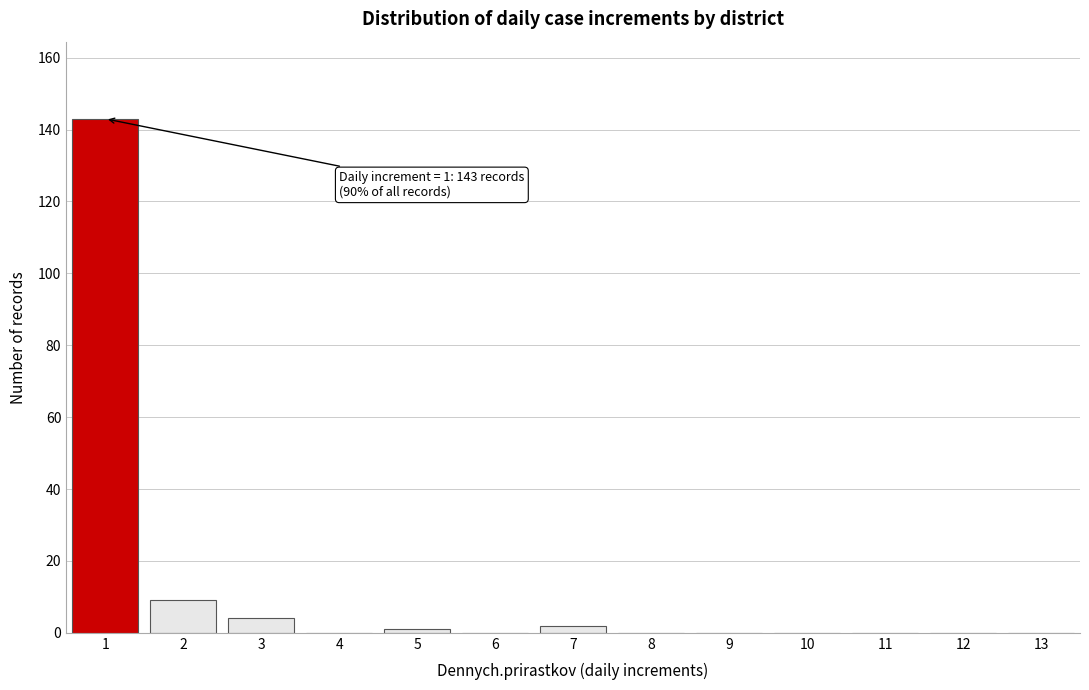

Reading right to left, list all the values displayed in this chart.

13=0	12=0	11=0	10=0	9=0	8=0	7=2	6=0	5=1	4=0	3=4	2=9	1=143